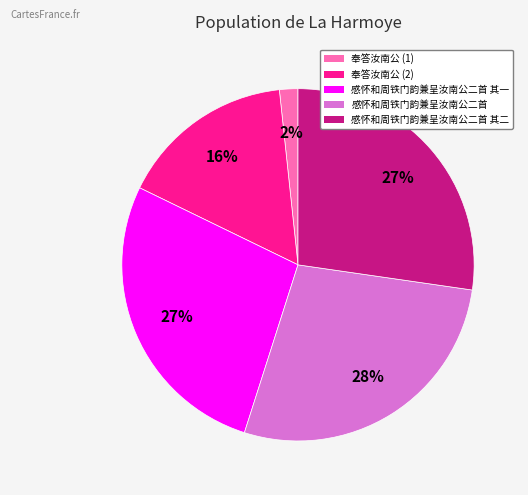

Count the number of slices in the pie.

5